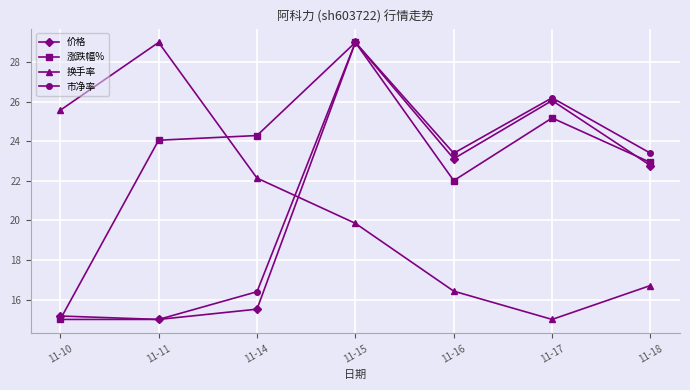

In 换手率, how many points are higher than both neighbors (excluding endpoints)?

1